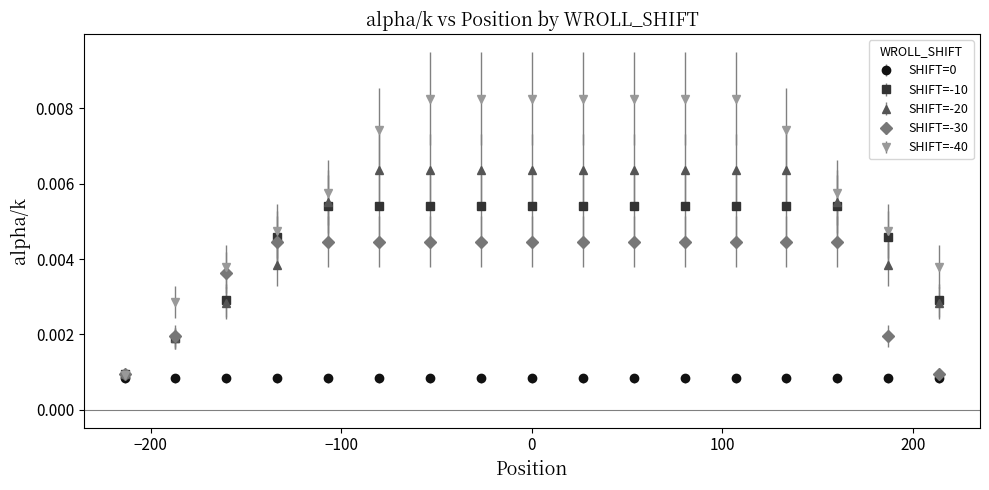

Which series has the largest range (max minus min)?

SHIFT=-40